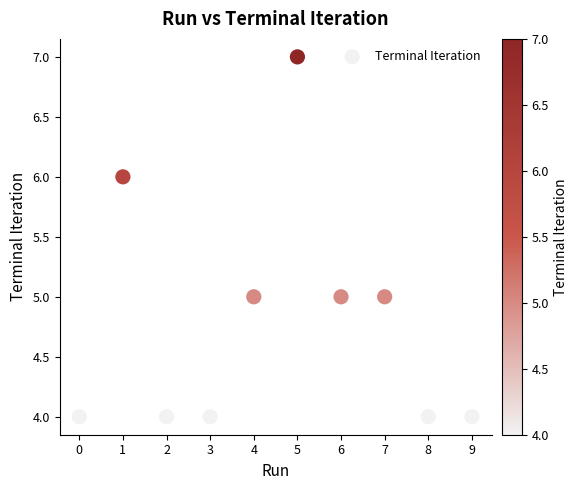

What is the average Y value?

5